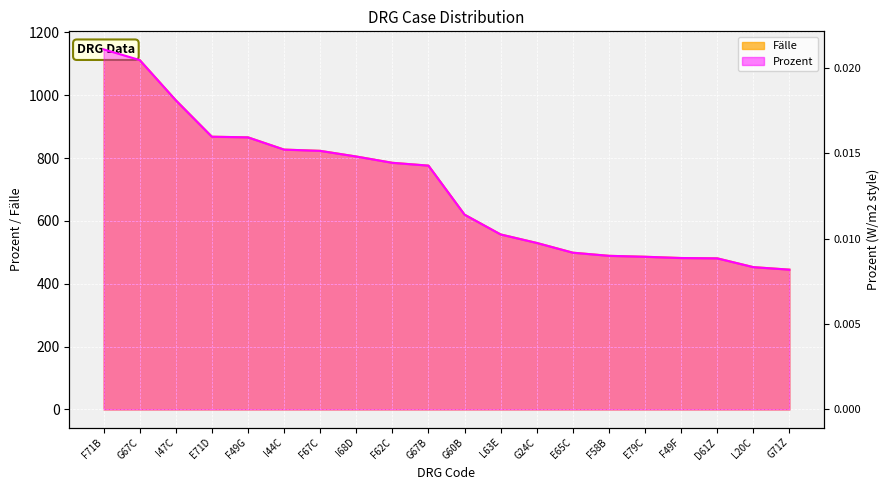

True or false: Prozent and Fälle cross at least once.

False